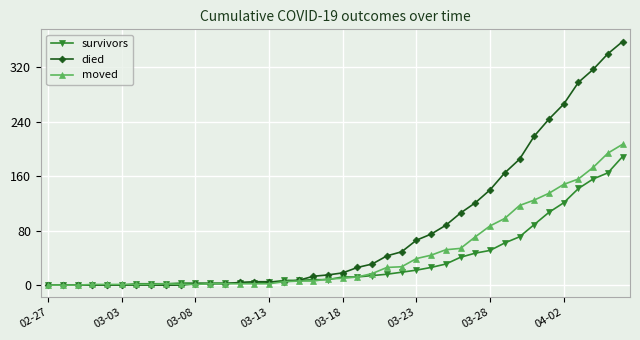

List the series in order of their overall mean, lowest first.

survivors, moved, died